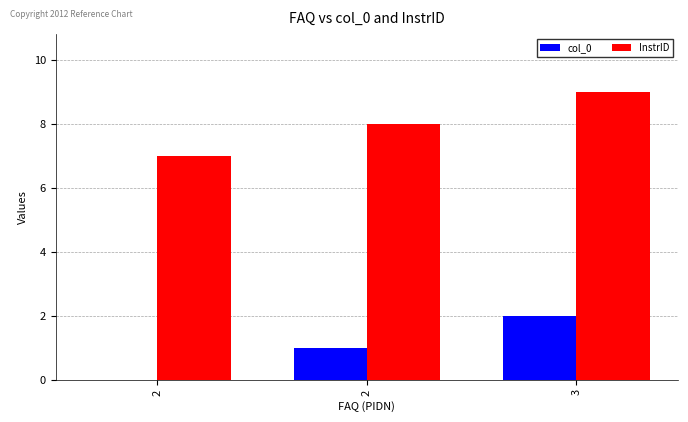

Is it true that col_0 equals 2 at 3?

True